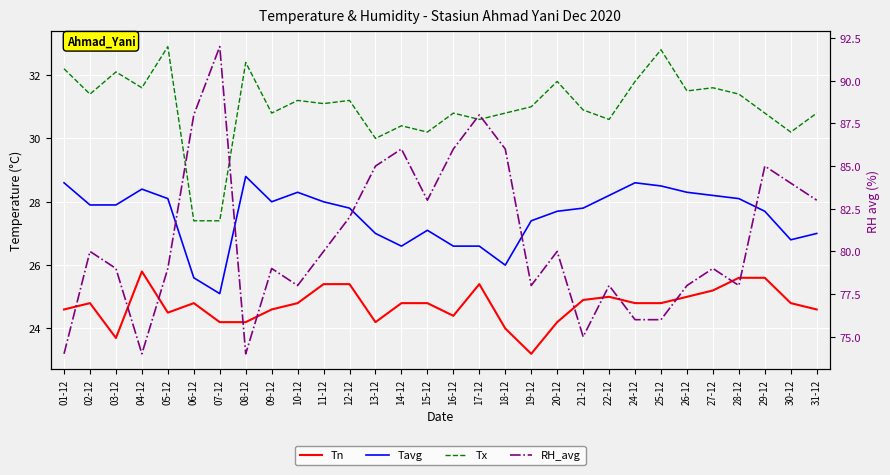

How many distinct data groups are displayed?

4